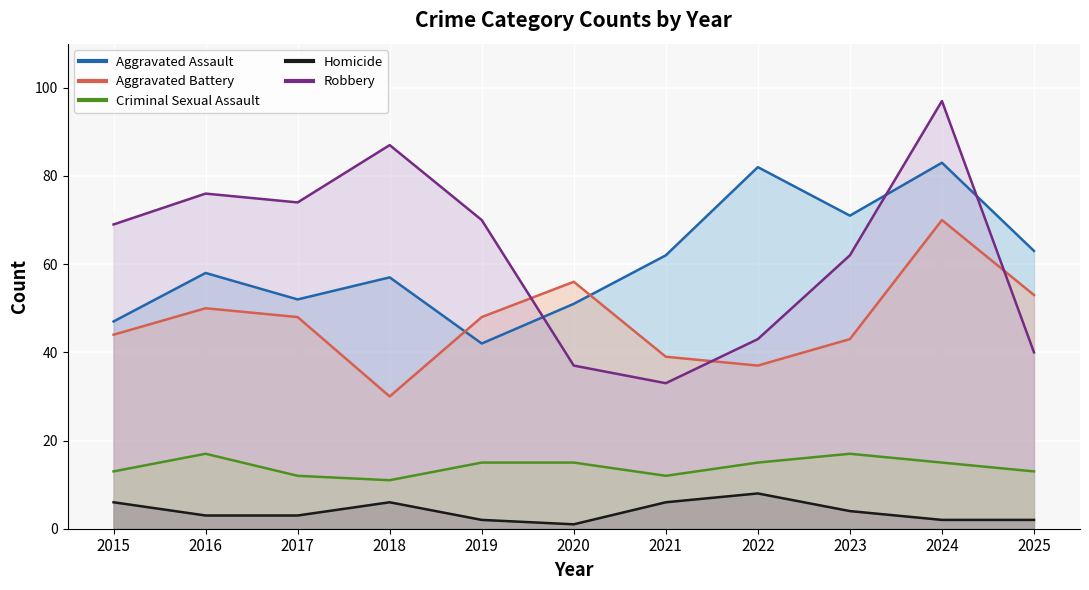

Where is Aggravated Assault nearest to the value 62?

2021